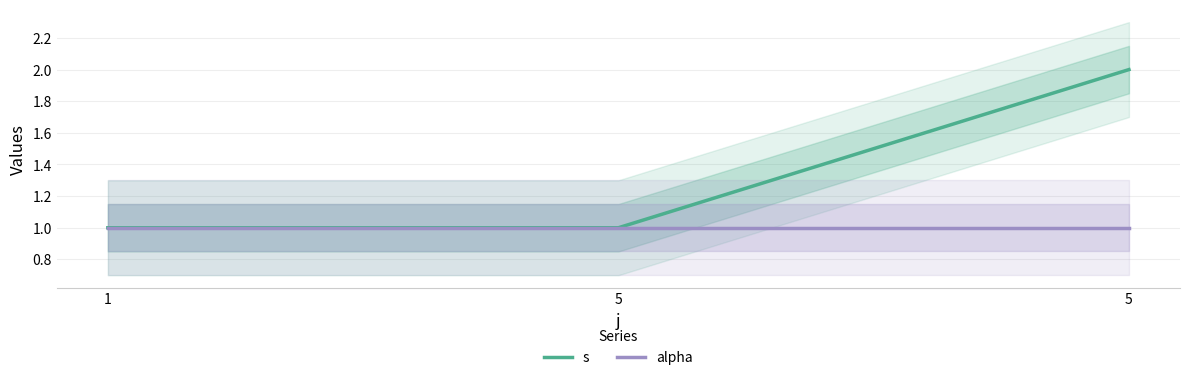

Rank the series at 1 from lowest to highest value.

s, alpha